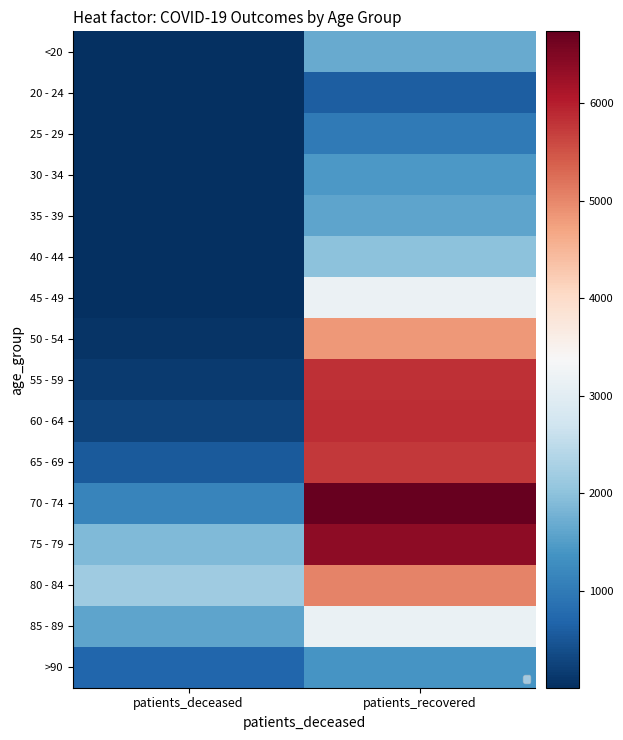

What is the minimum value for 50 - 54?

78